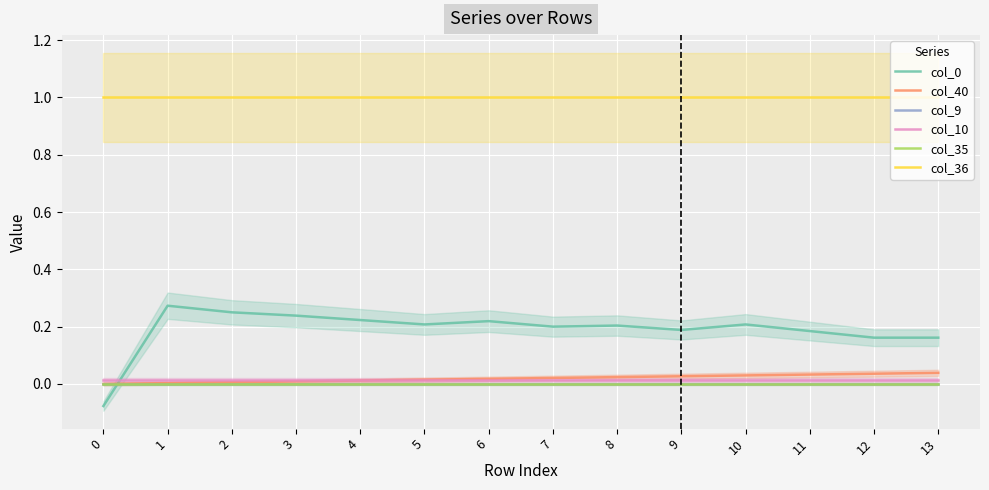

Reading left to right, list all the values displayed in this chart.

col_0: -0.1	0.3	0.2	0.2	0.2	0.2	0.2	0.2	0.2	0.2	0.2	0.2	0.2	0.2
col_40: 0.0	0.0	0.0	0.0	0.0	0.0	0.0	0.0	0.0	0.0	0.0	0.0	0.0	0.0
col_9: 0.0	0.0	0.0	0.0	0.0	0.0	0.0	0.0	0.0	0.0	0.0	0.0	0.0	0.0
col_10: 0.0	0.0	0.0	0.0	0.0	0.0	0.0	0.0	0.0	0.0	0.0	0.0	0.0	0.0
col_35: 0.0	0.0	0.0	0.0	0.0	0.0	0.0	0.0	0.0	0.0	0.0	0.0	0.0	0.0
col_36: 1.0	1.0	1.0	1.0	1.0	1.0	1.0	1.0	1.0	1.0	1.0	1.0	1.0	1.0